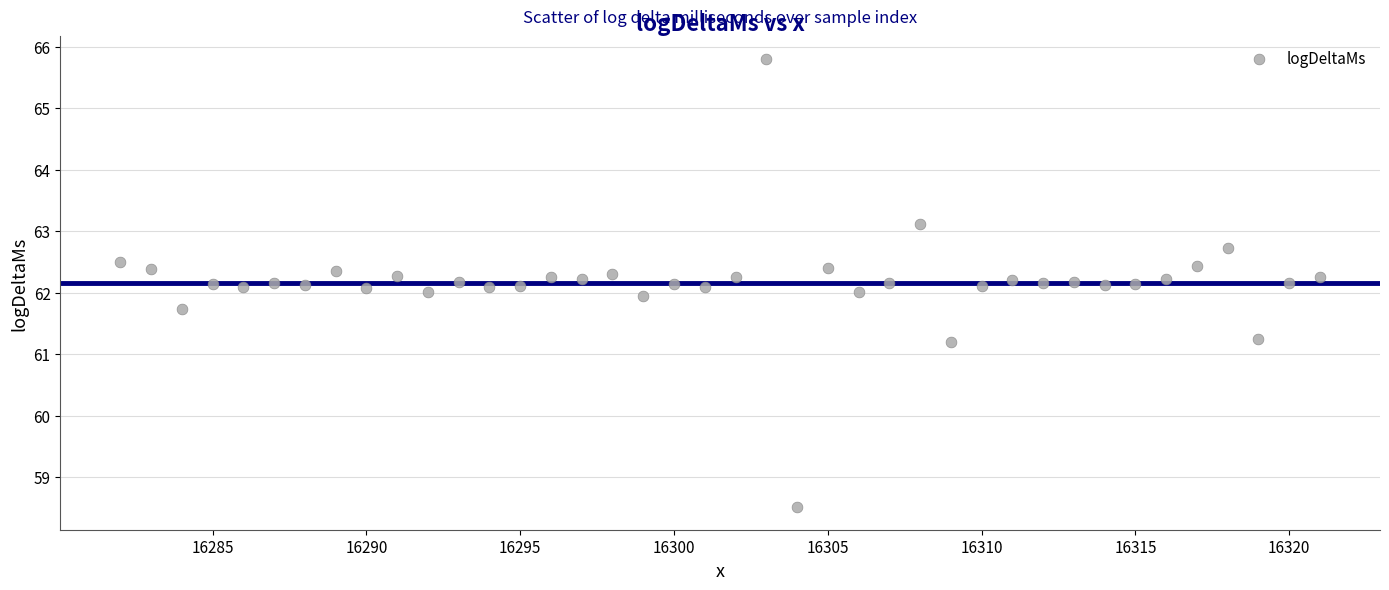

What is the range of X values (max minus min)?

39.0